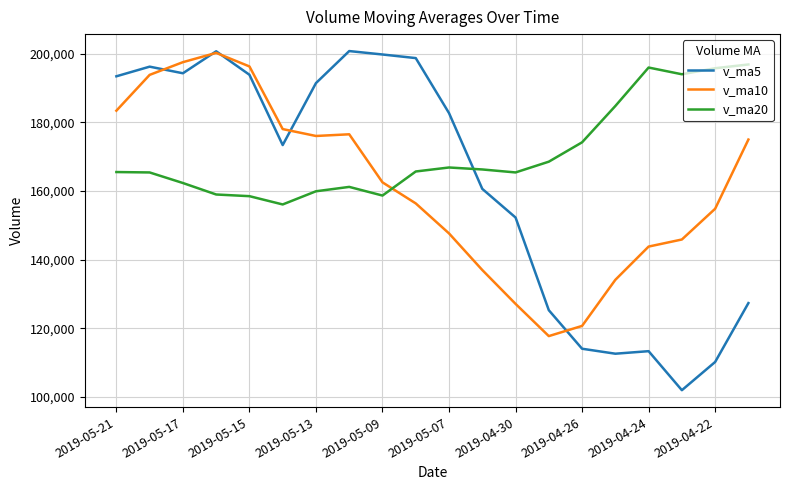

What is the maximum value for v_ma10?

200255.4